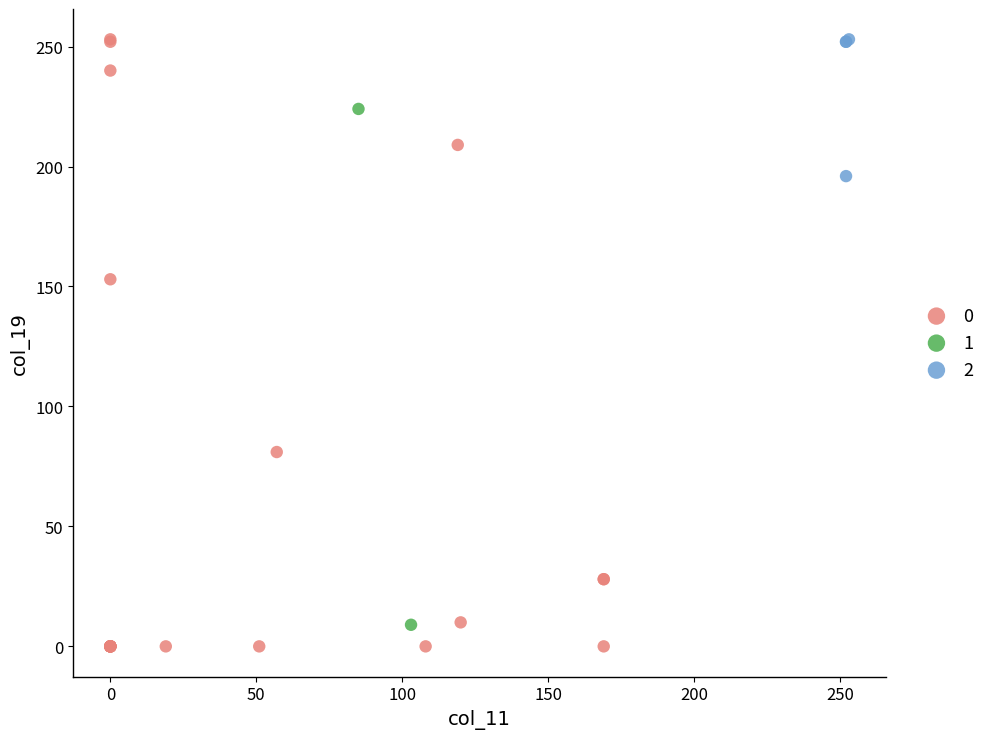

What are all the series names shown in the legend?

0, 1, 2